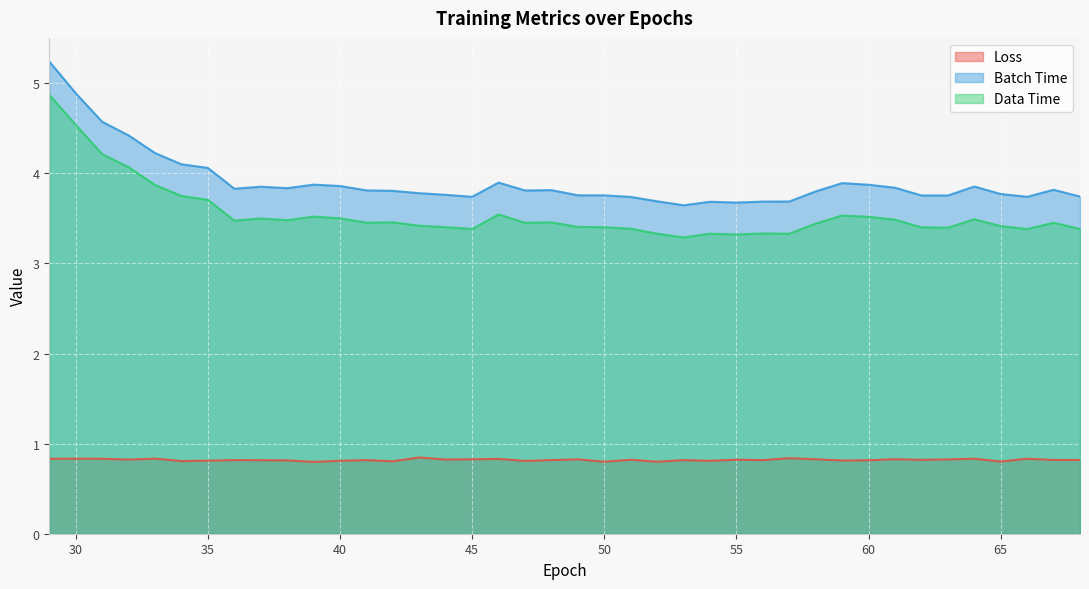

Between 46 and 53, which series saw the biggest shift?

Data Time